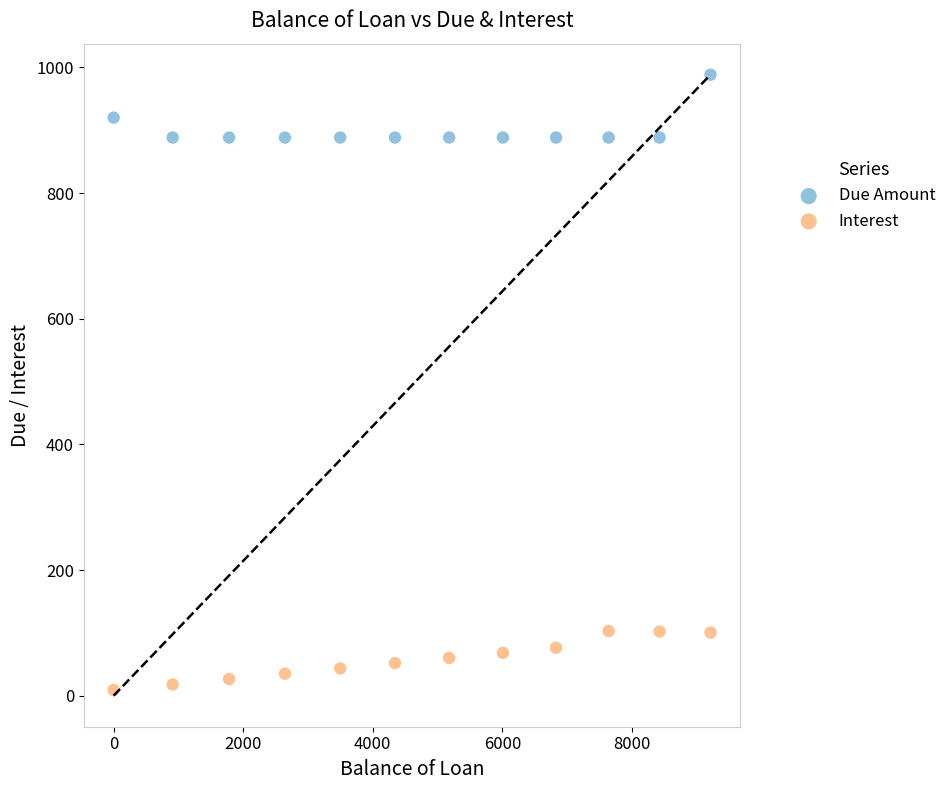

What are all the series names shown in the legend?

Due Amount, Interest